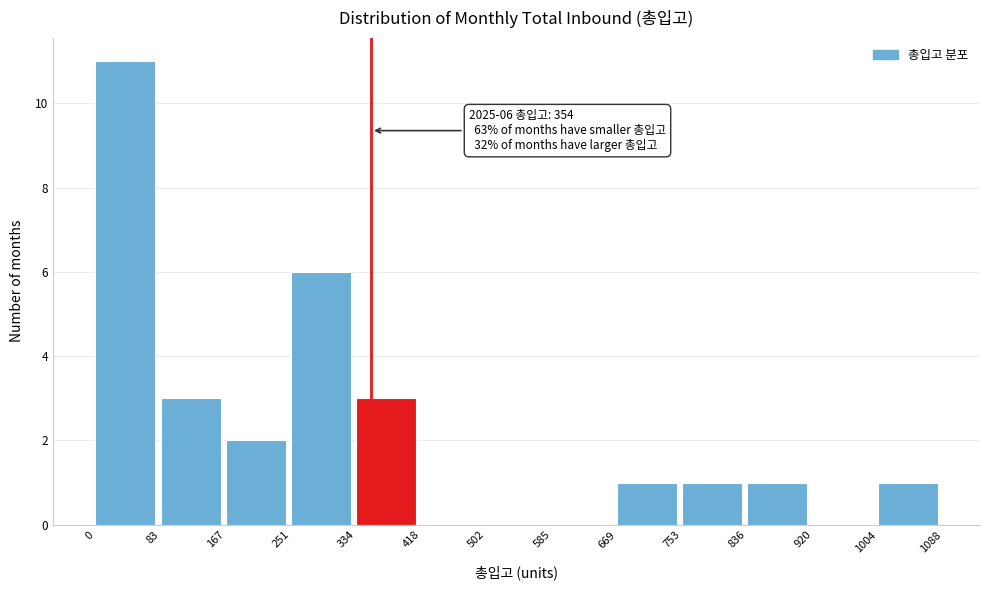

Over which range of the x-axis is the bar tallest?

0 to 83